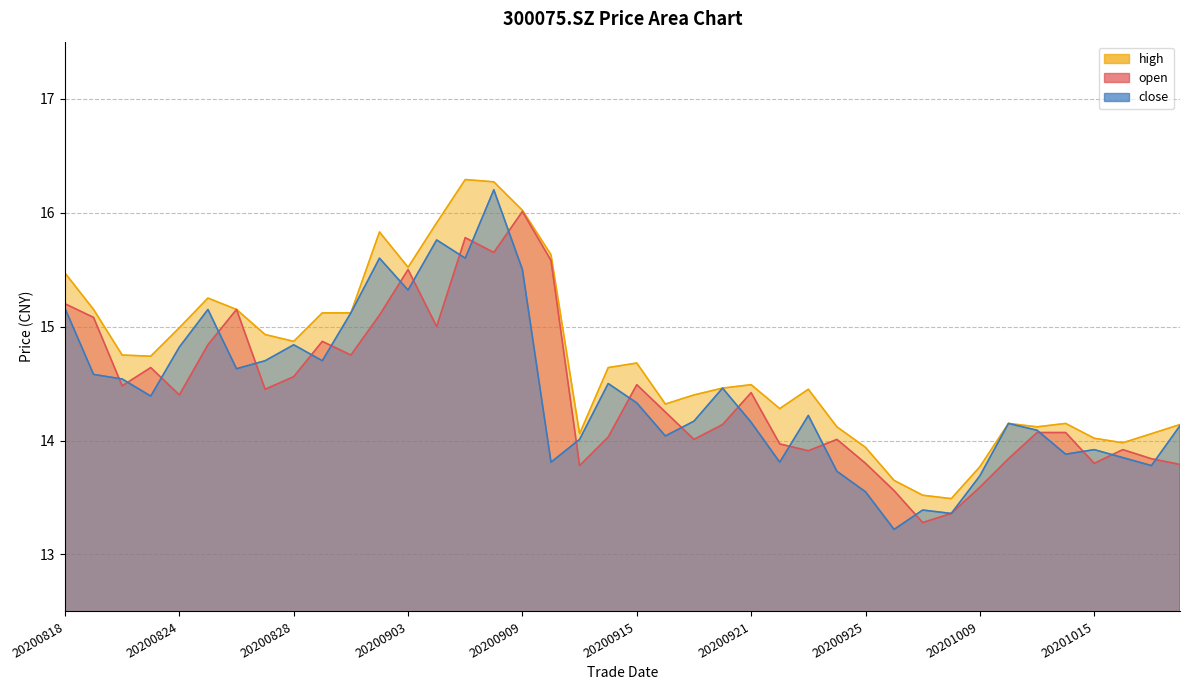

In high, how many points are higher than both neighbors (excluding endpoints)?

8